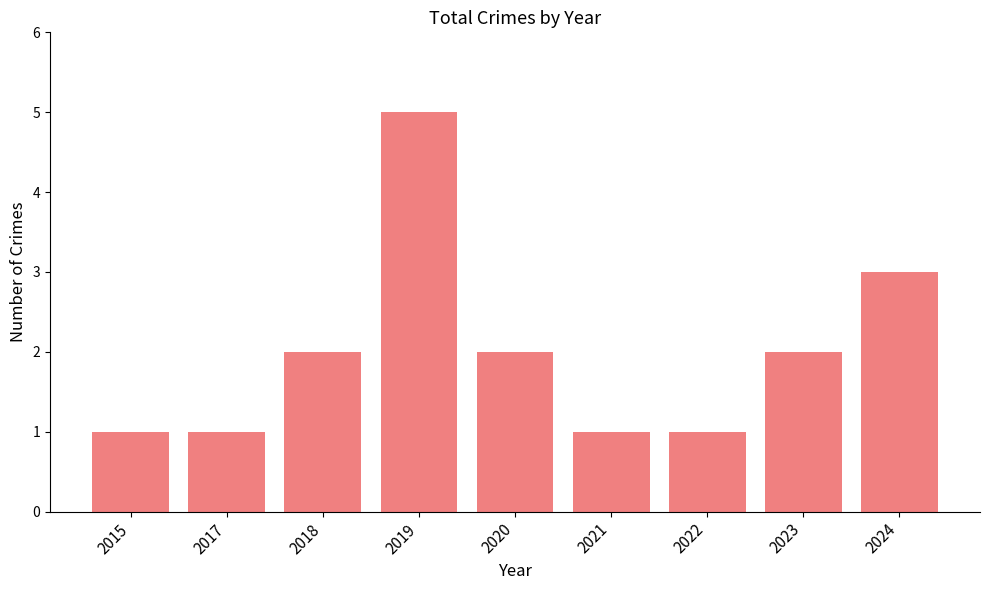

What is the greatest value displayed?

5